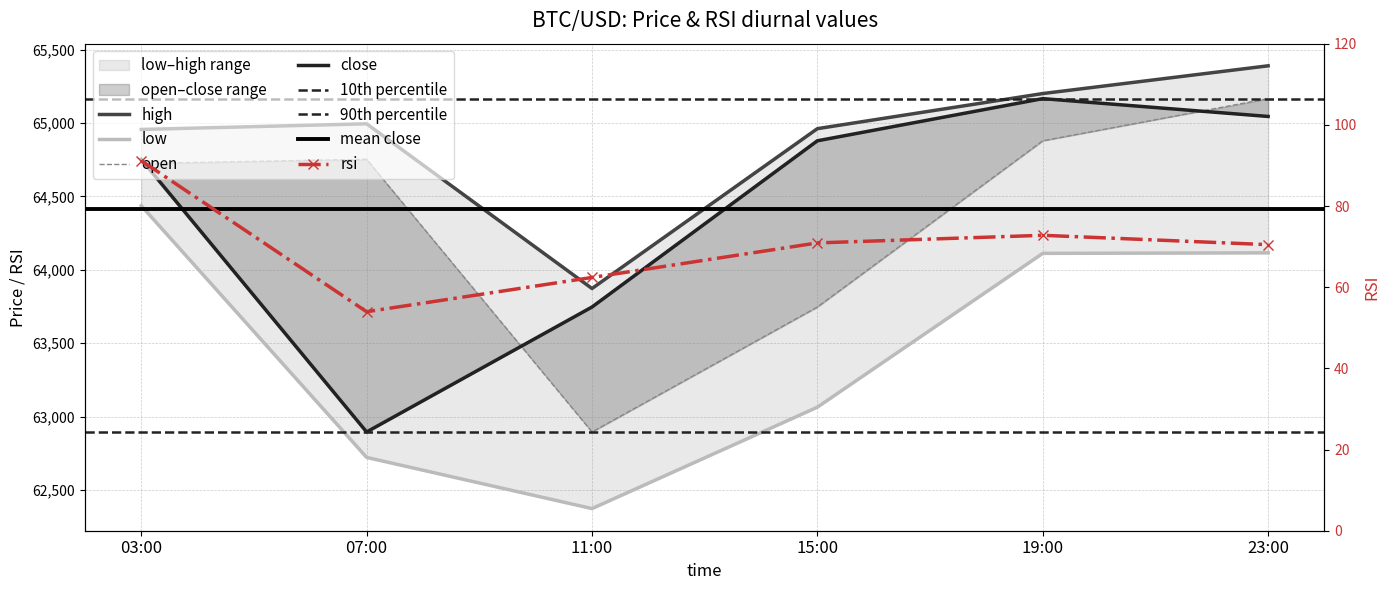

What position from the left is 19:00?

5